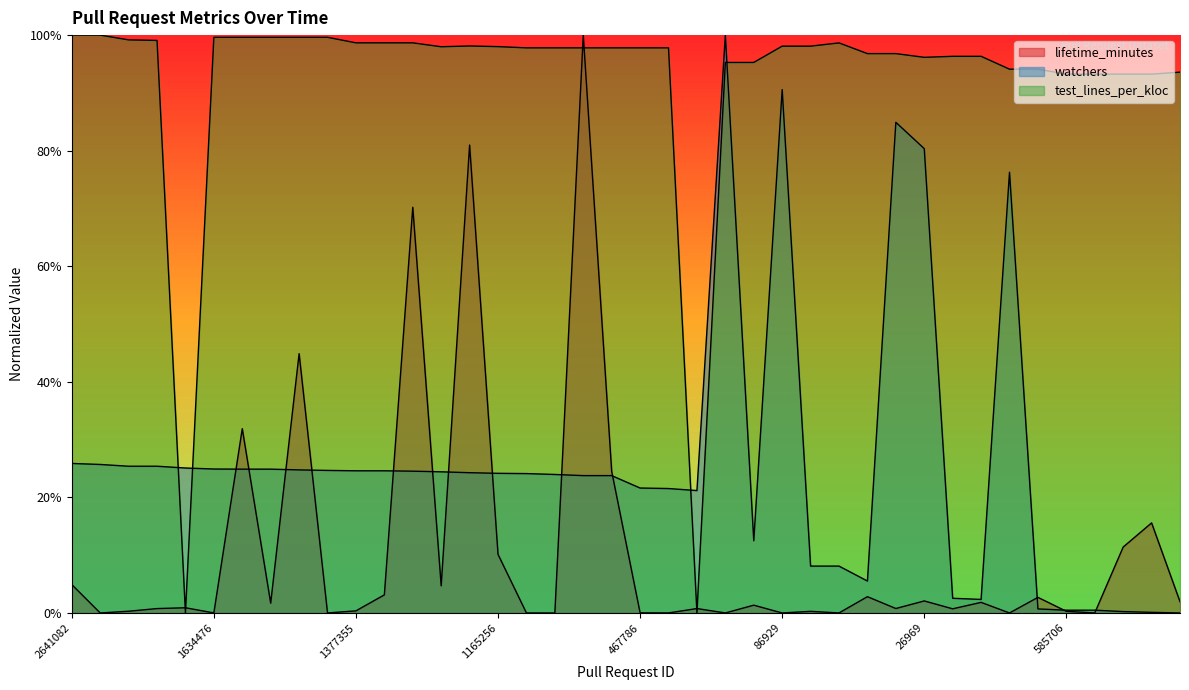

Is the value of test_lines_per_kloc at 585707 greater than the value of watchers at 20747?

Yes